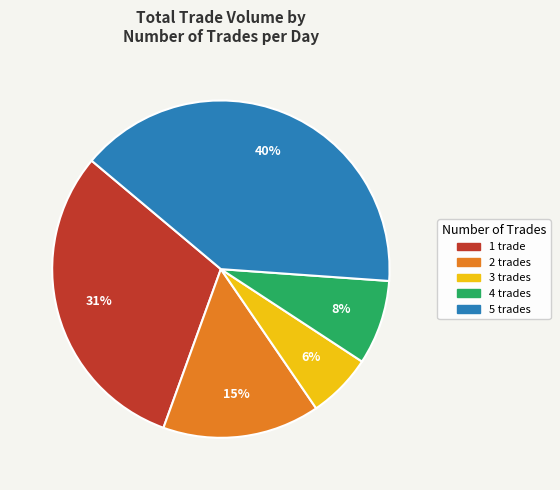

Which category has the biggest portion of the pie?

5 trades